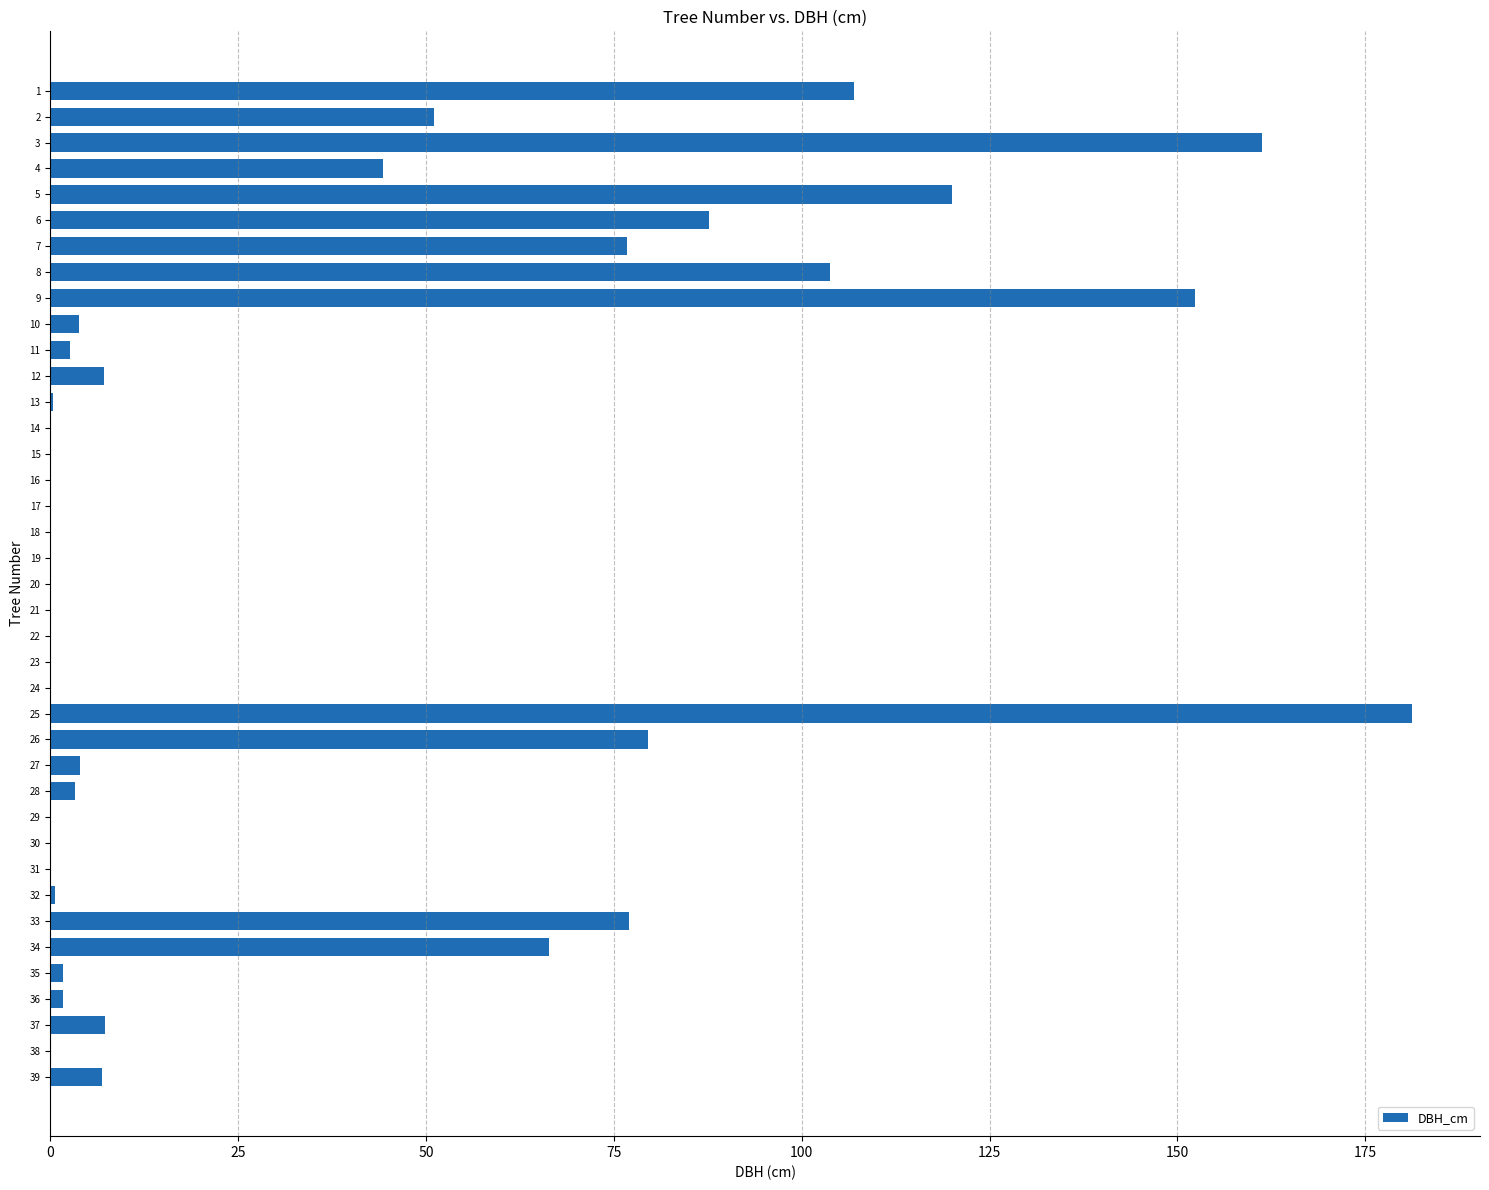

What is the sum of all values?

1347.7